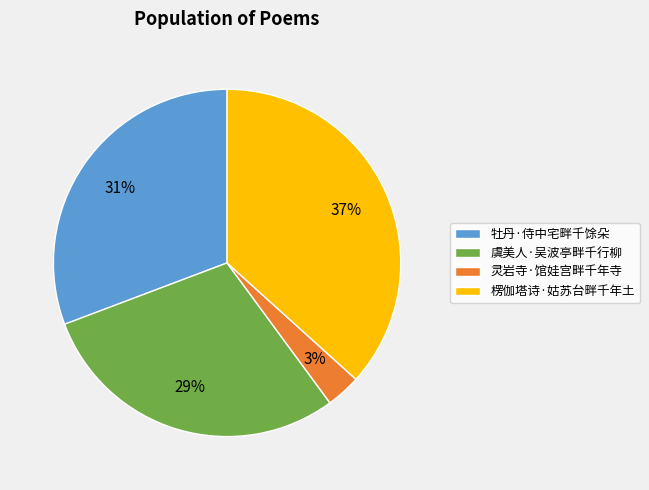

How many slices are in this pie chart?

4